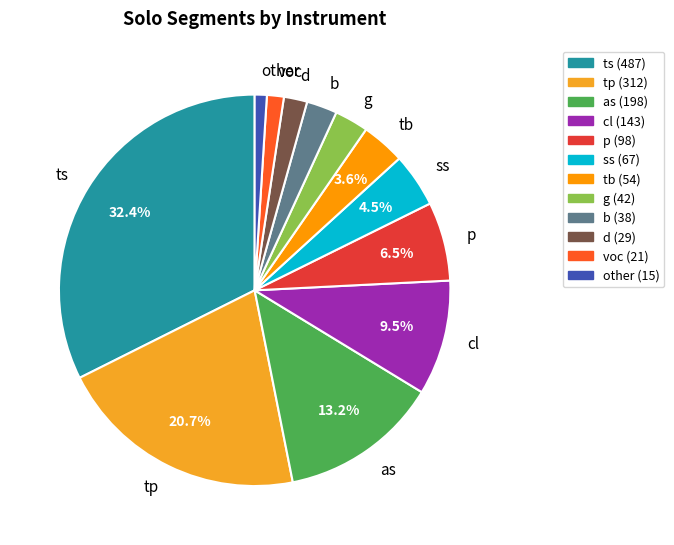

Which category has the biggest portion of the pie?

ts